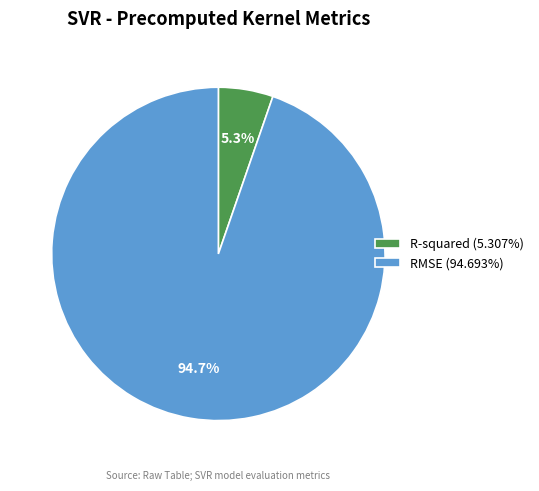

To the nearest percent, what percentage of the pie is RMSE?

95%